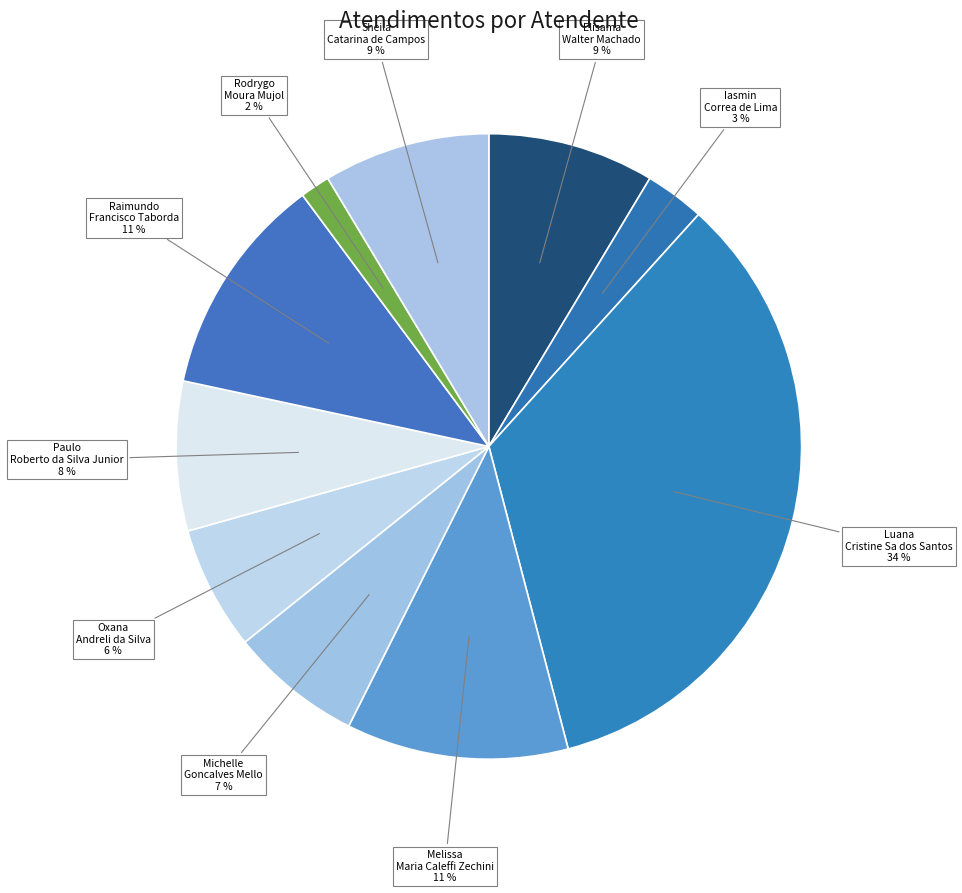

How many slices are in this pie chart?

10